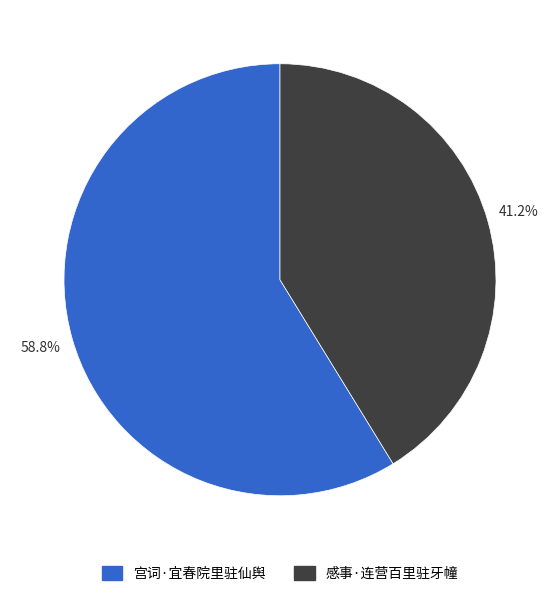

True or false: 宫词·宜春院里驻仙舆 accounts for 67% of the total.

False